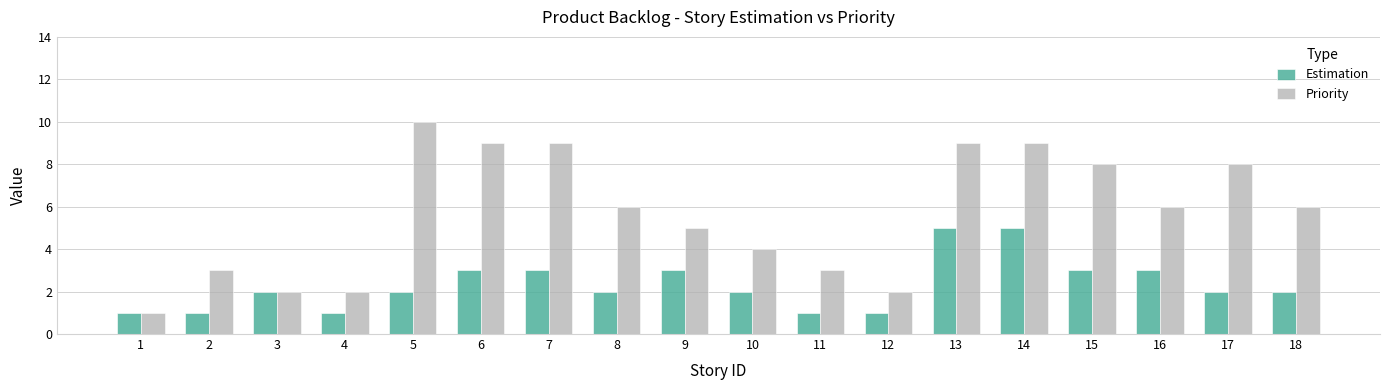

What is the spread (max minus min) of values at 4?

1